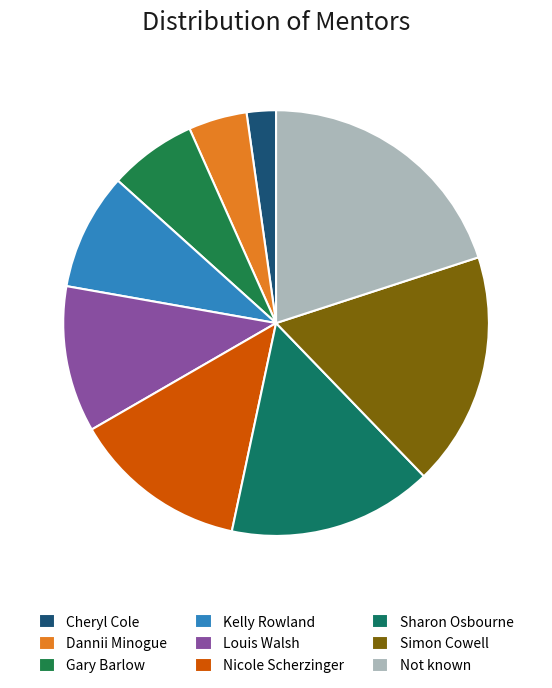

Is there a majority slice in this chart?

No